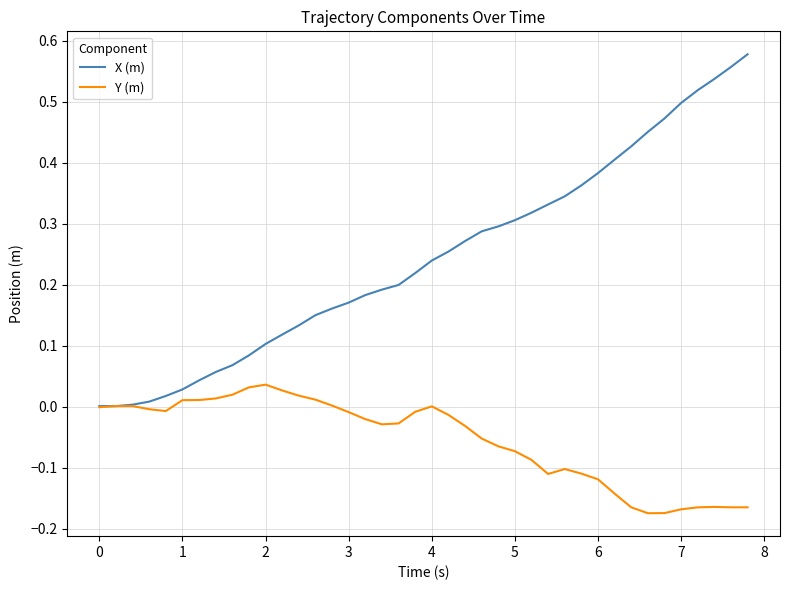

Rank the series by their maximum value, from highest to lowest.

X (m), Y (m)